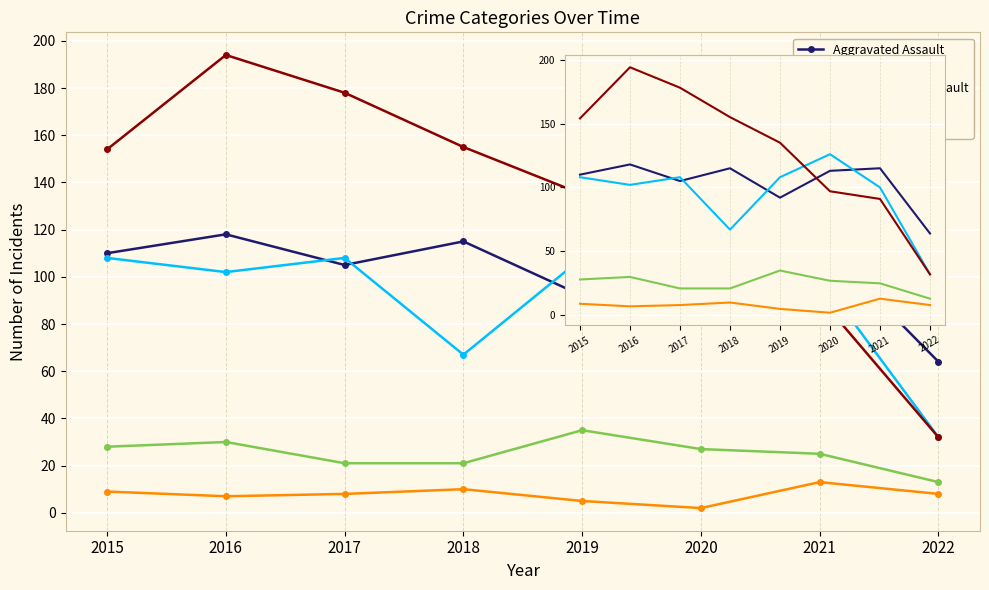

What are all the series names shown in the legend?

Aggravated Assault, Aggravated Battery, Criminal Sexual Assault, Homicide, Robbery